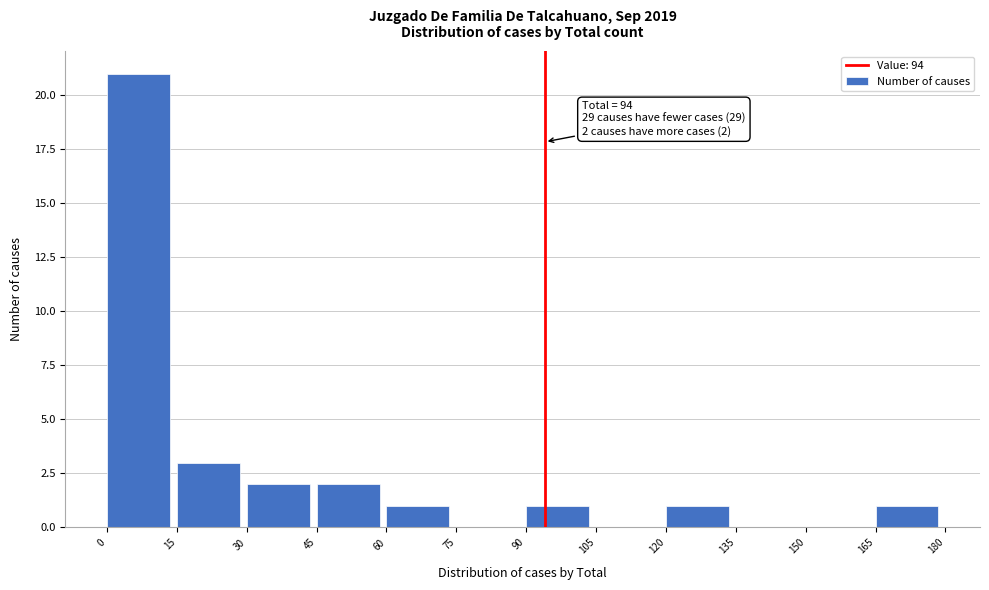

Over which range of the x-axis is the bar tallest?

0 to 15